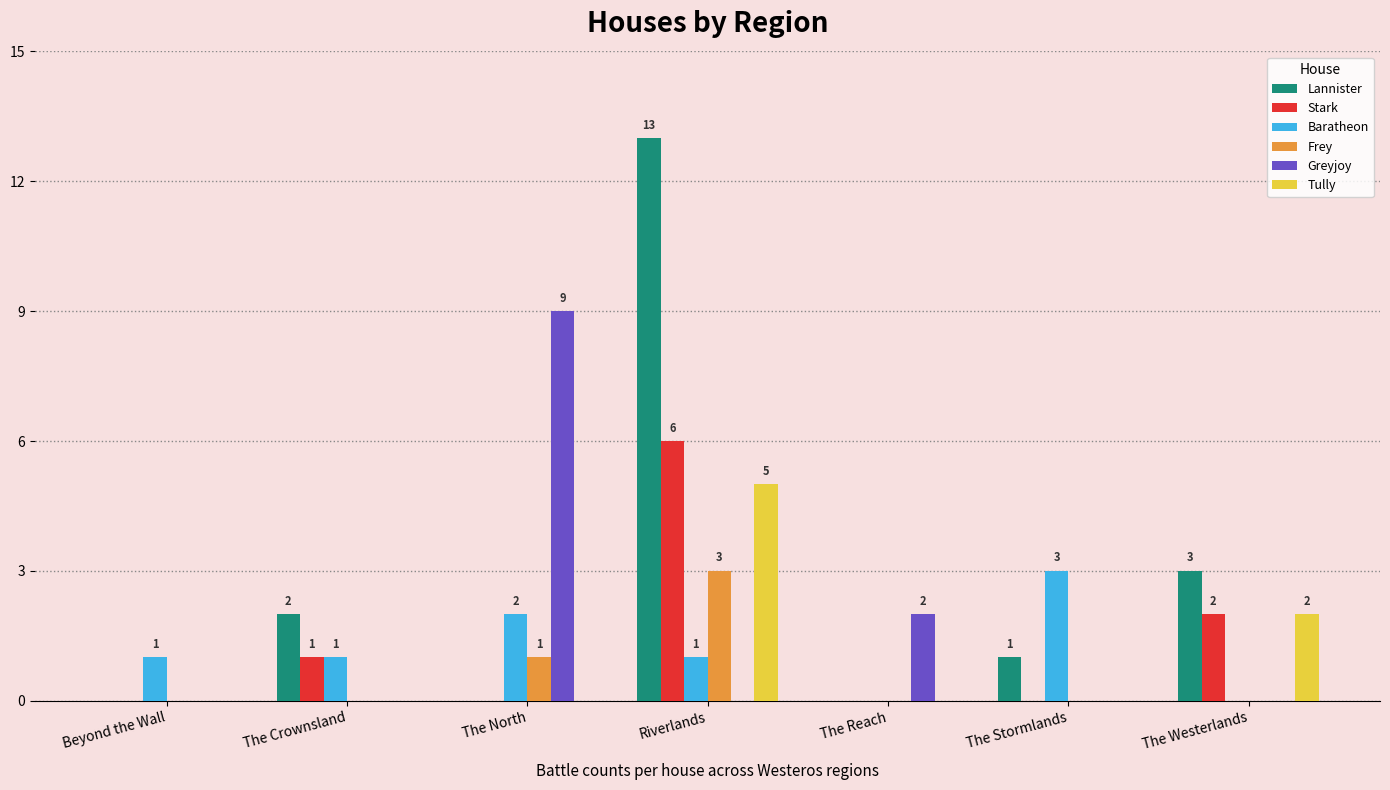

What is the maximum value for Stark?

6